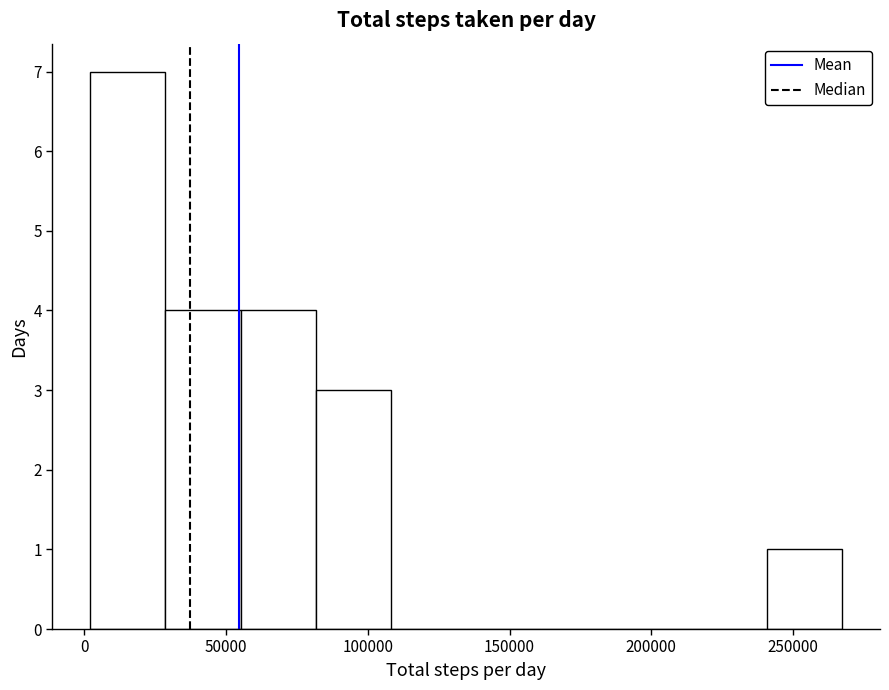

Reading left to right, transcribe this chart: for each bar, give the range it covers on the x-axis and its height. Neither the bar edges nor the heights are printed on the chart, so give them approximately, as read against the axes.

0 to 30000: 7
30000 to 55000: 4
55000 to 80000: 4
80000 to 110000: 3
110000 to 135000: 0
135000 to 160000: 0
160000 to 190000: 0
190000 to 215000: 0
215000 to 240000: 0
240000 to 265000: 1